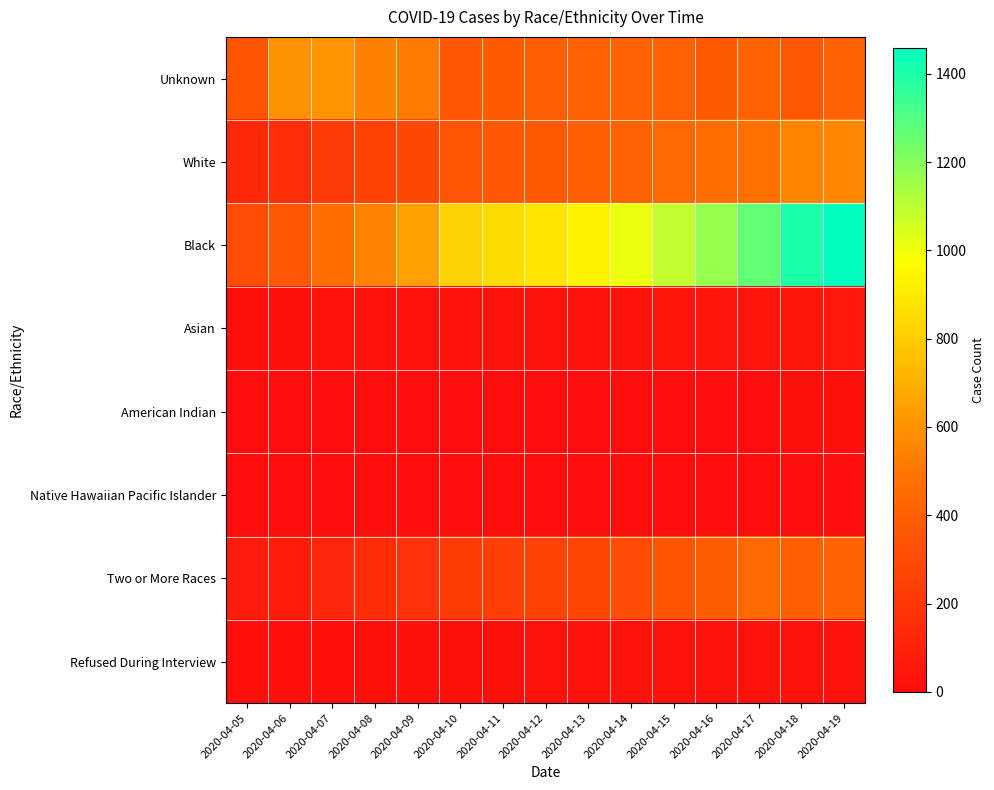

Which series has the largest total across all categories?

Black